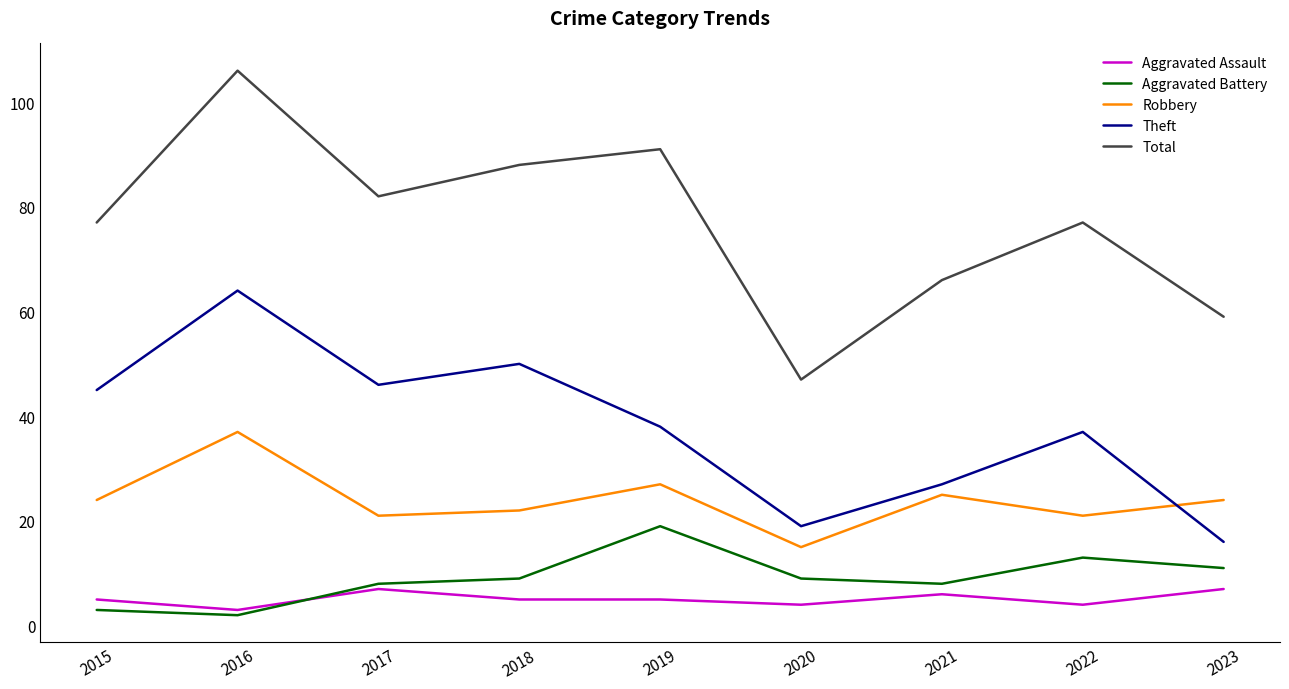

Which series has the largest total across all categories?

Total